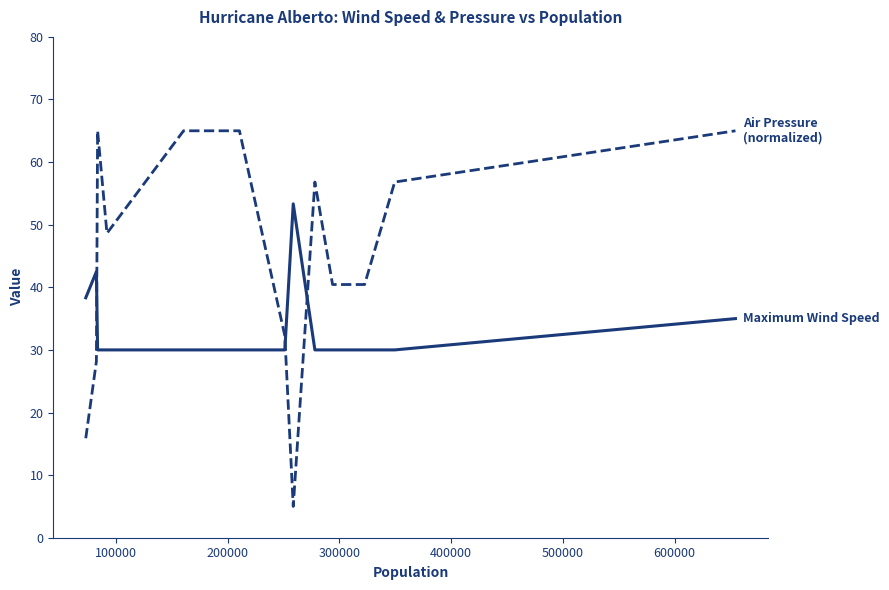

What is the smallest value displayed?

5.0